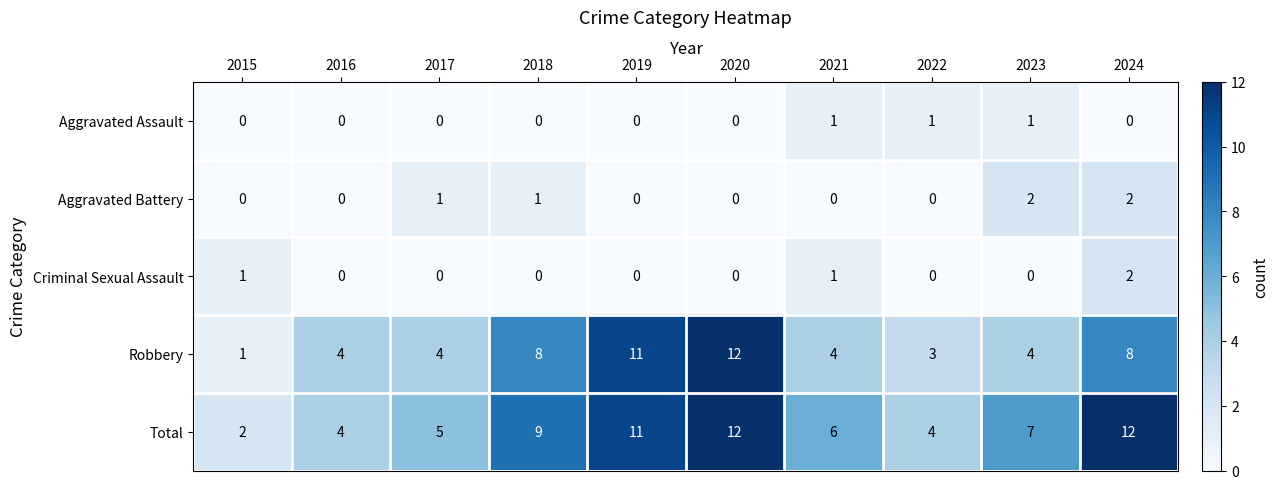

The value of Aggravated Assault at 2017 is 0. True or false?

True